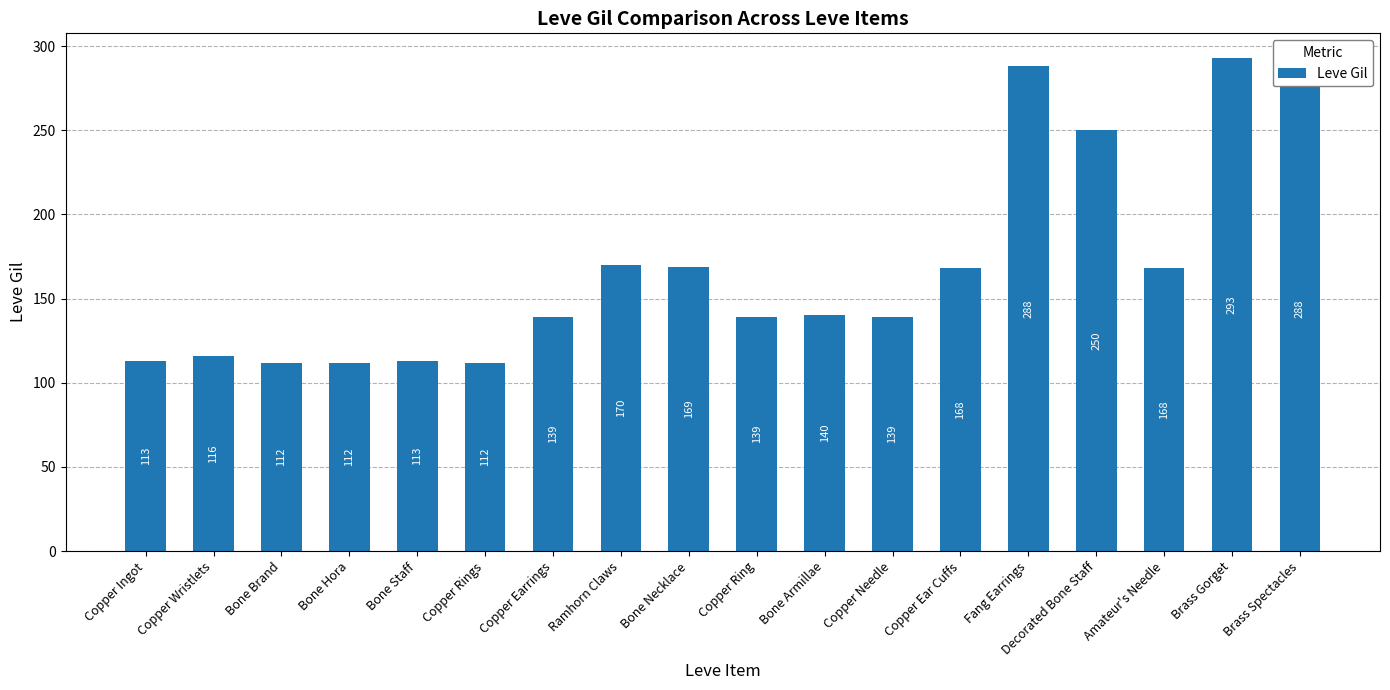

Are the bars grouped side by side (vs. stacked)?

No